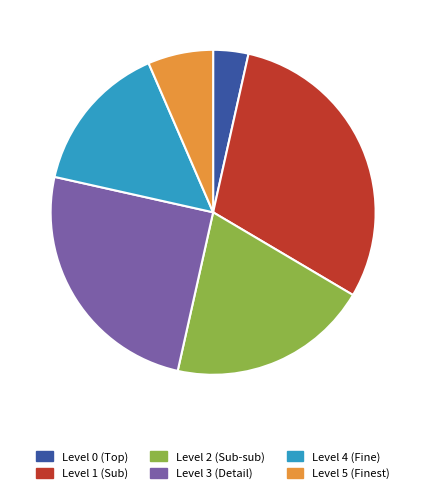

What is the largest slice in the pie chart?

Level 1 (Sub)